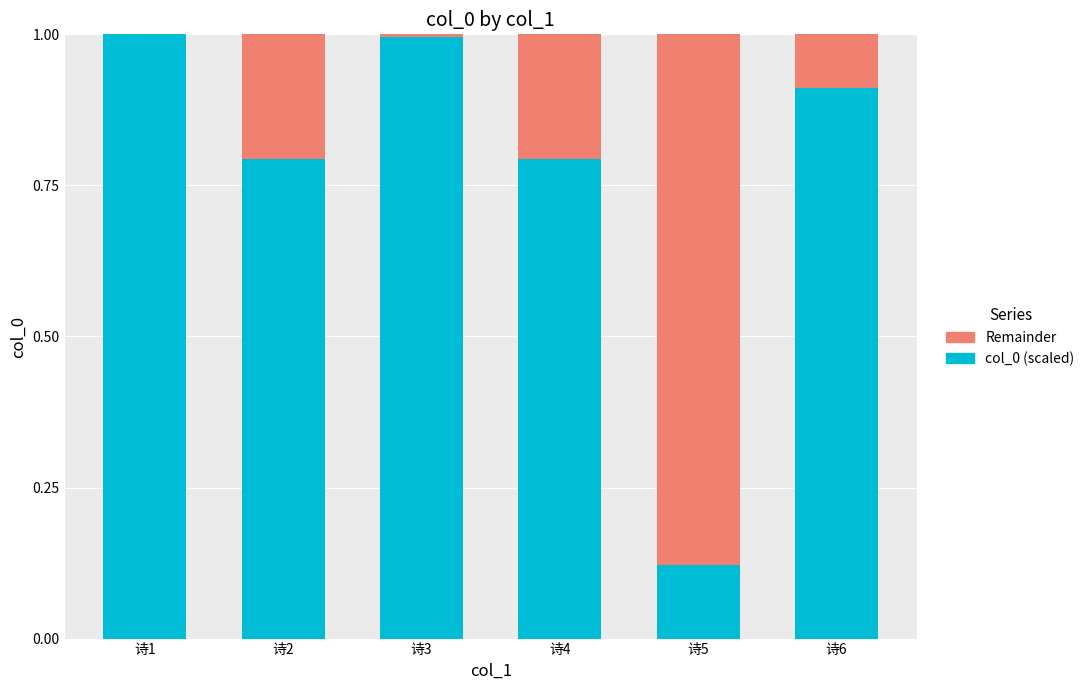

What is the total value across all series at 诗6?

1.0